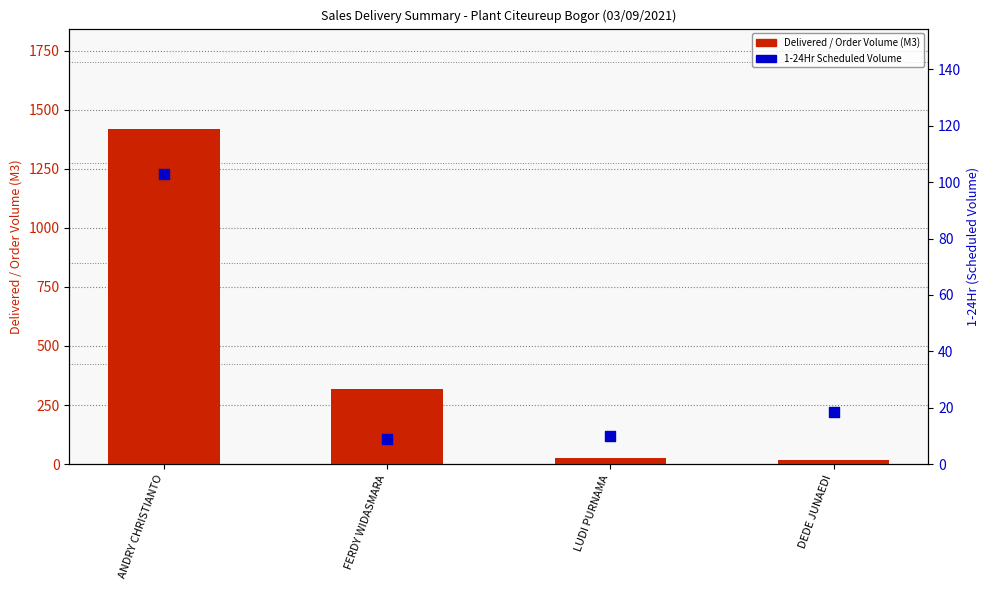

Which series has the widest spread of Y values?

Delivered / Order Volume (M3)